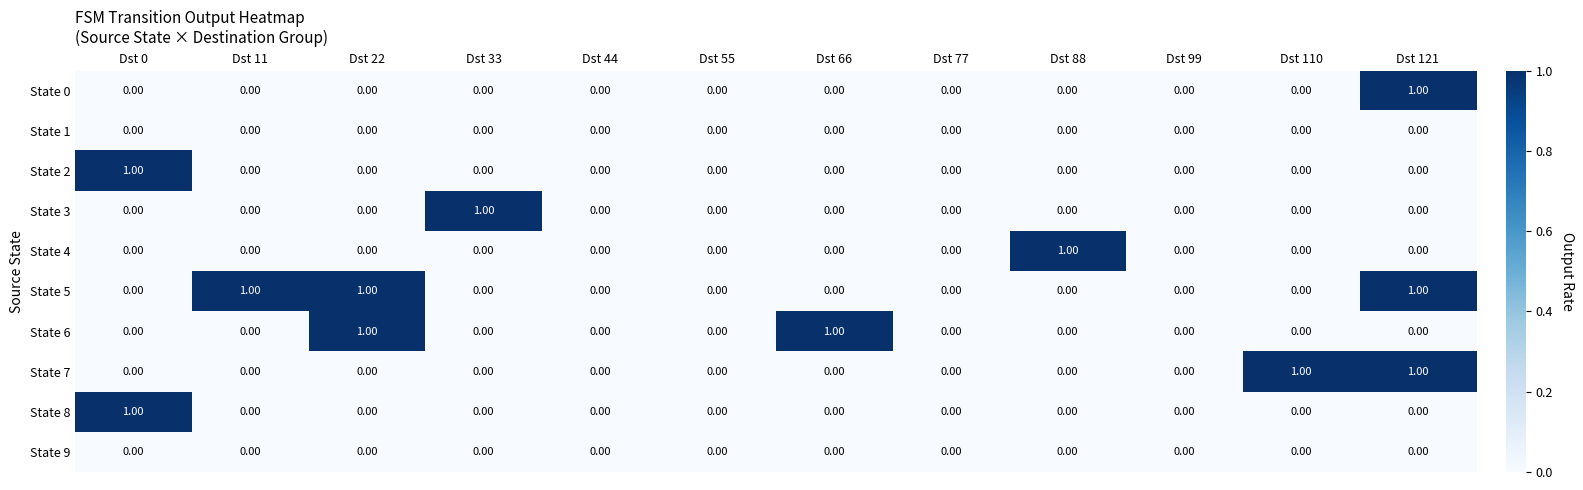

At which category is the sum across all series the highest?

Dst 121